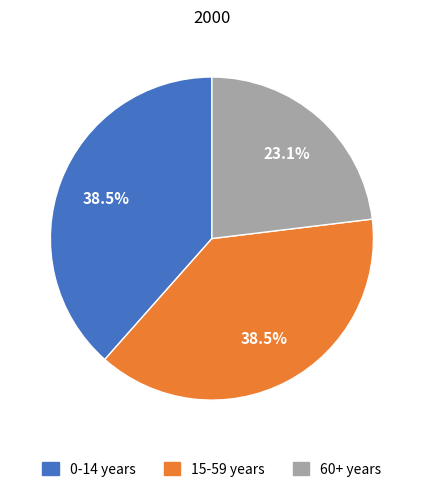

Count the number of slices in the pie.

3